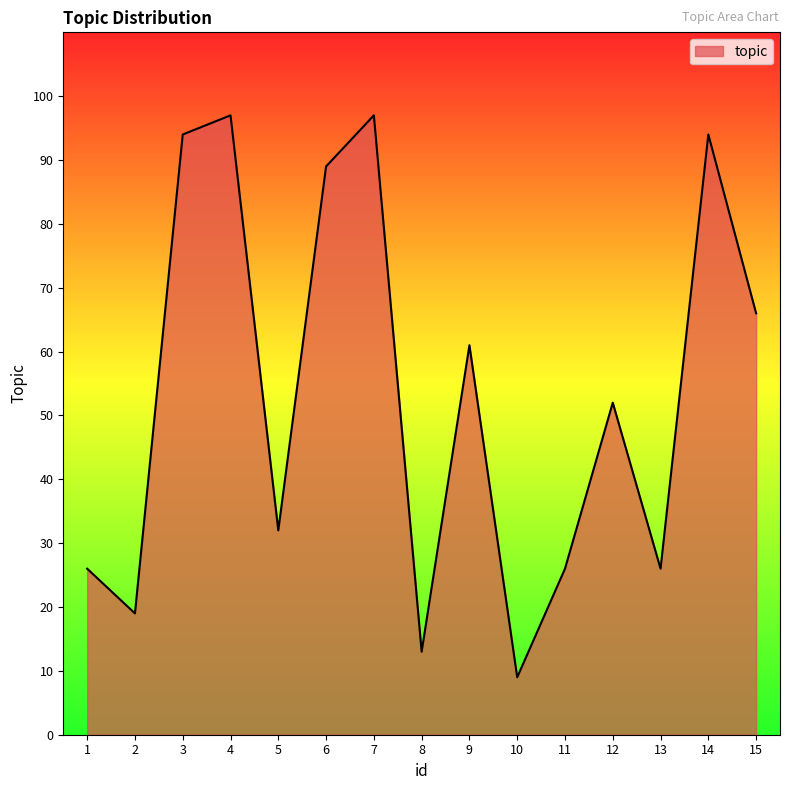

Read the value at 6, to the nearest 10.

90